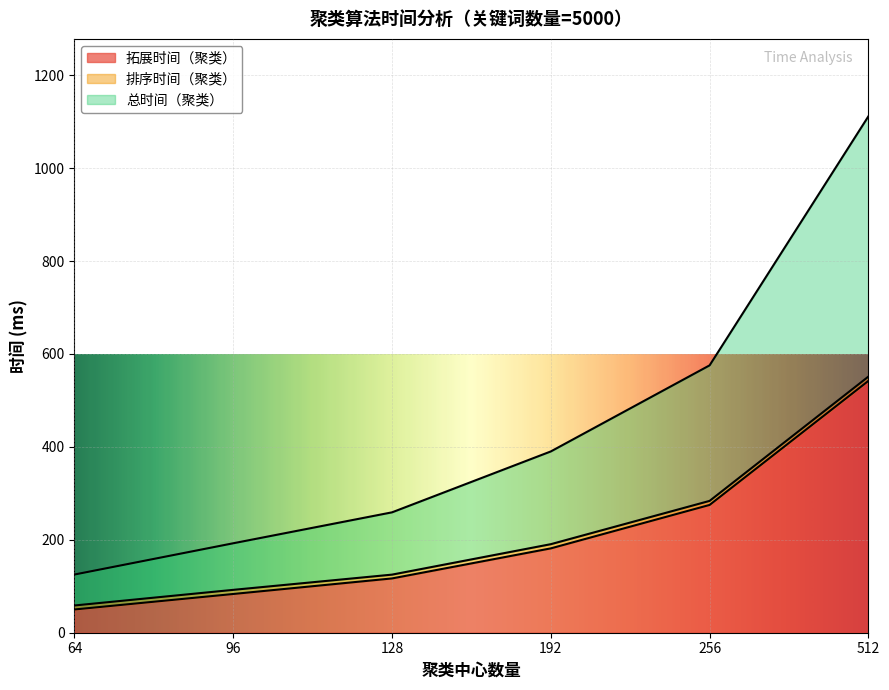

At how many categories does at least one series exceed 600?

1